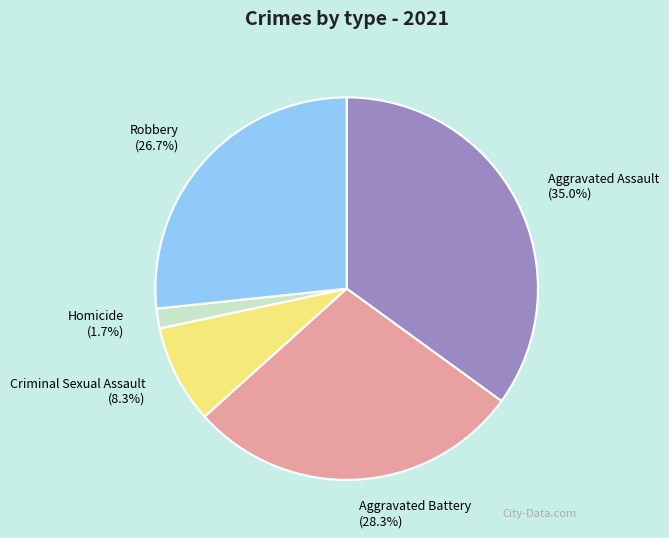

What is the largest slice in the pie chart?

Aggravated Assault